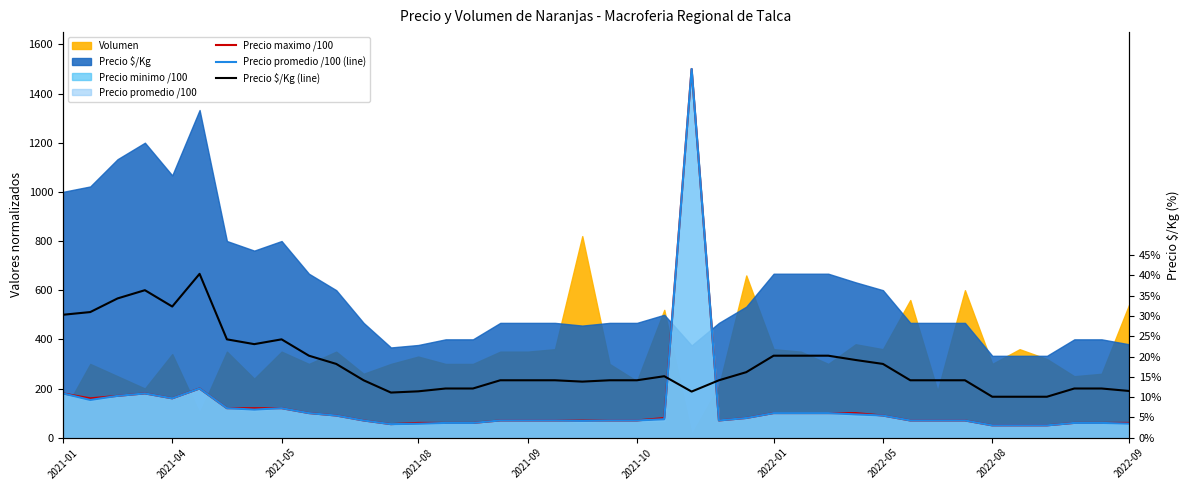

What is the sum of all Precio promedio /100 (line) values?

5054.2